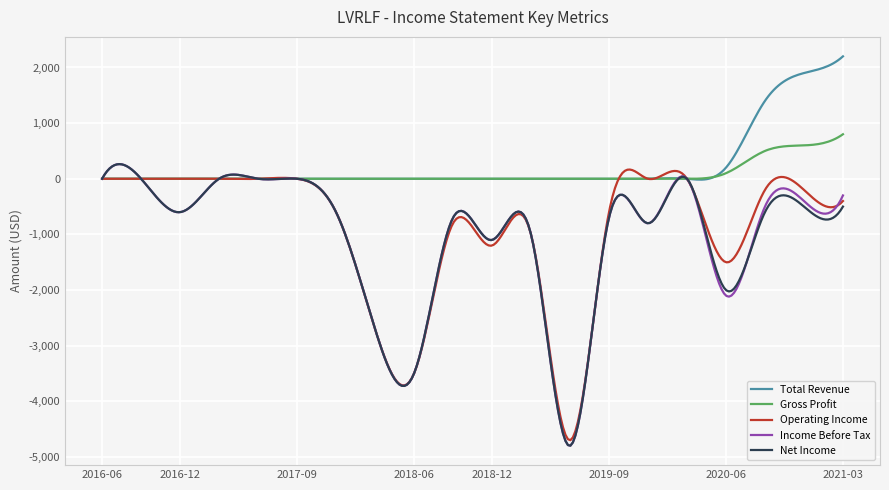

What is the lowest value of the Operating Income series?

-4698.3